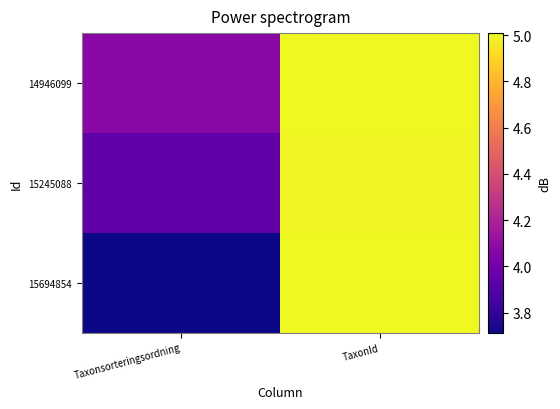

Rank the series at TaxonId from lowest to highest value.

15245088, 14946099, 15694854